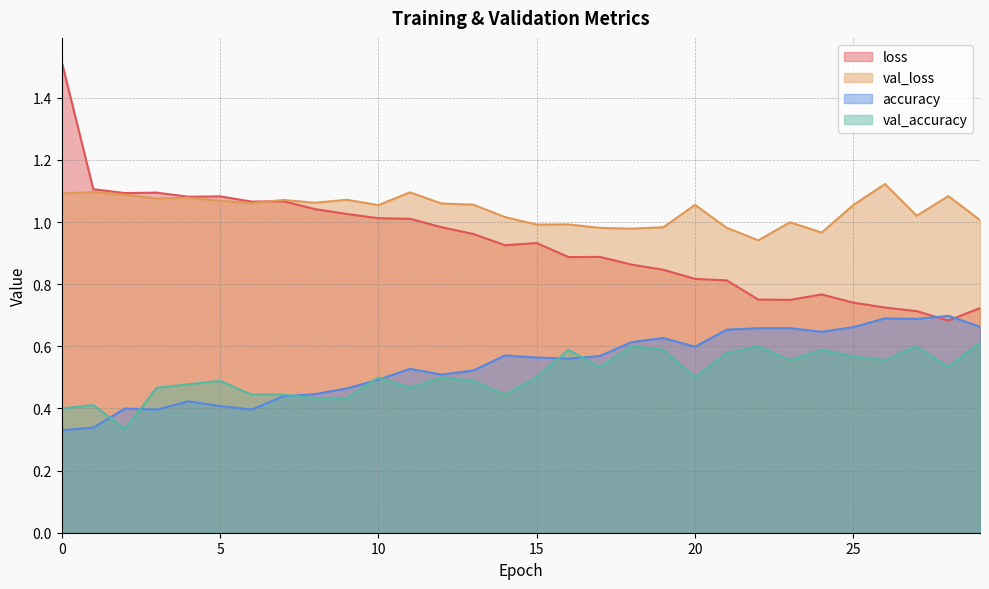

What is the difference between the maximum and minimum values in the val_loss series?

0.2